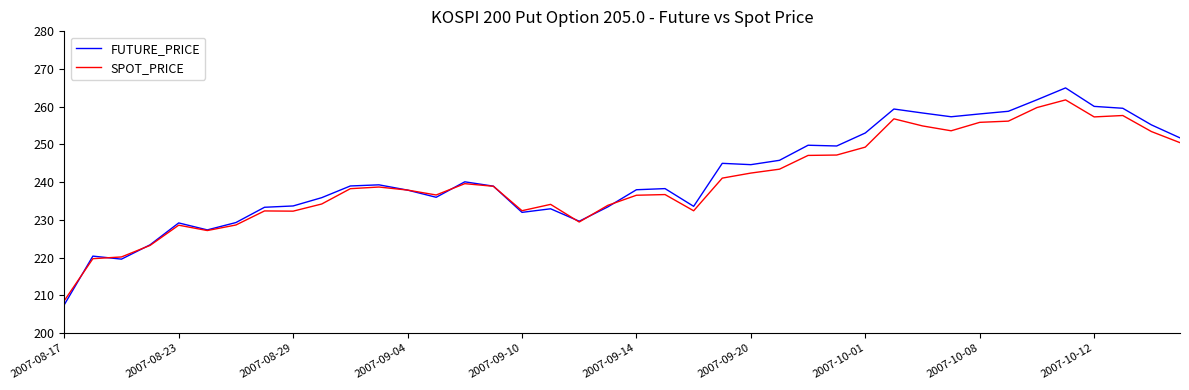

What is the minimum value shown in the chart?

207.5